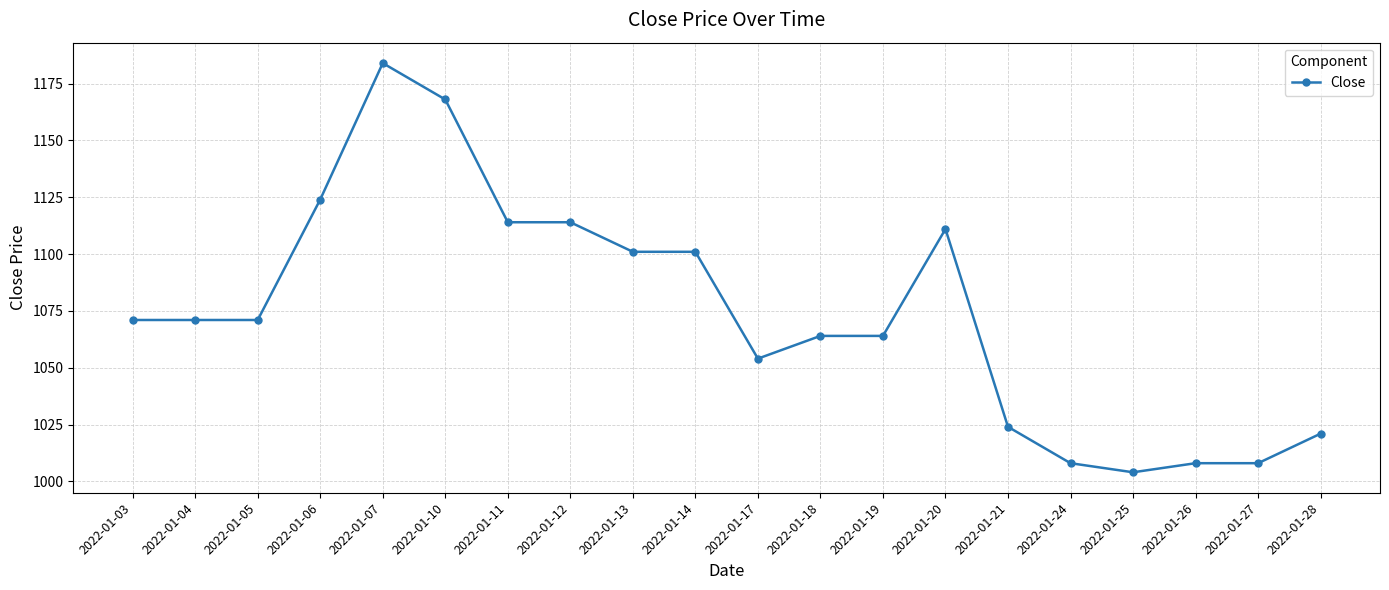

What is the sum of the values at 2022-01-19 and 2022-01-14?

2165